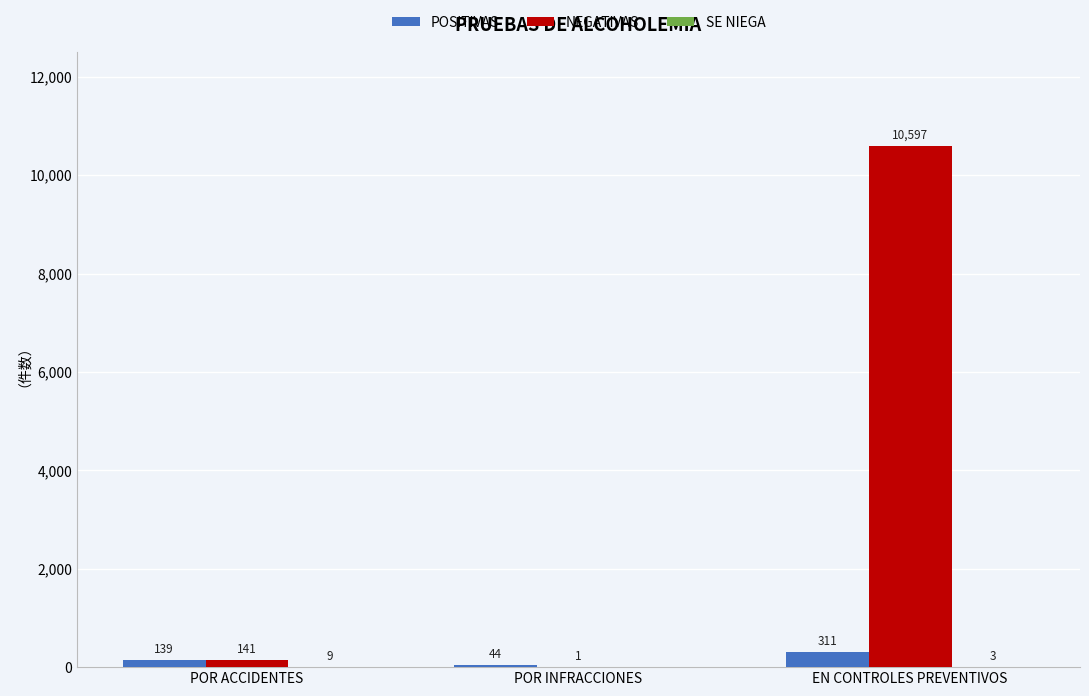

At which label is POSITIVAS closest to 177?

POR ACCIDENTES